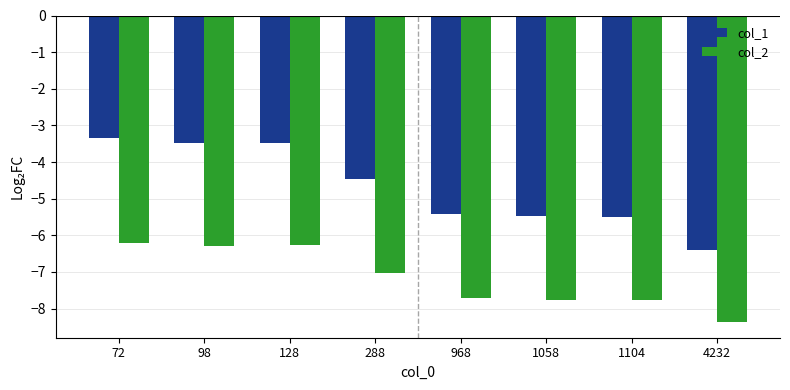

At 1104, list the series in order from largest to smallest.

col_1, col_2